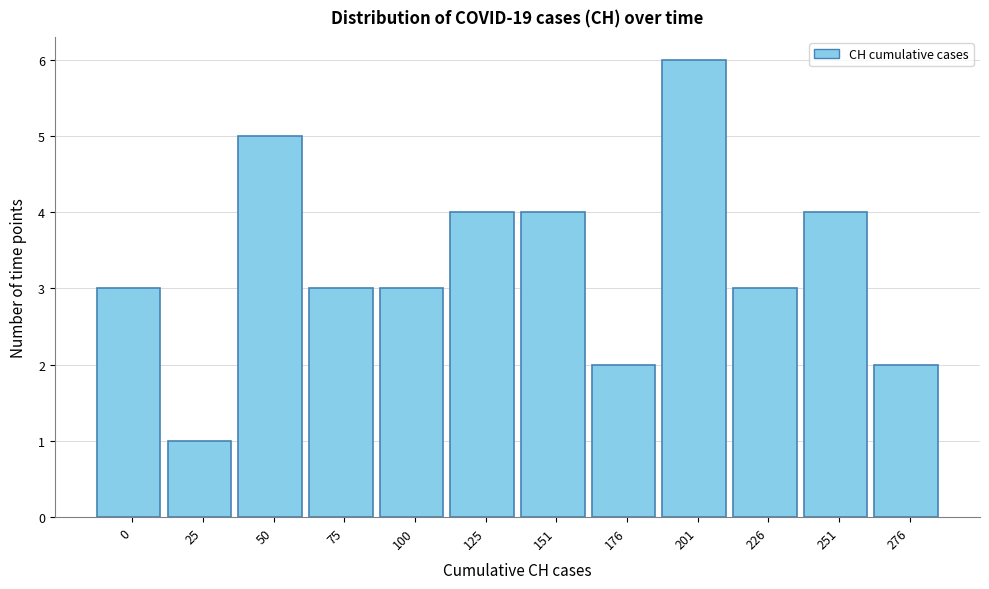

Reading right to left, extract all data points from this chart.

2	4	3	6	2	4	4	3	3	5	1	3